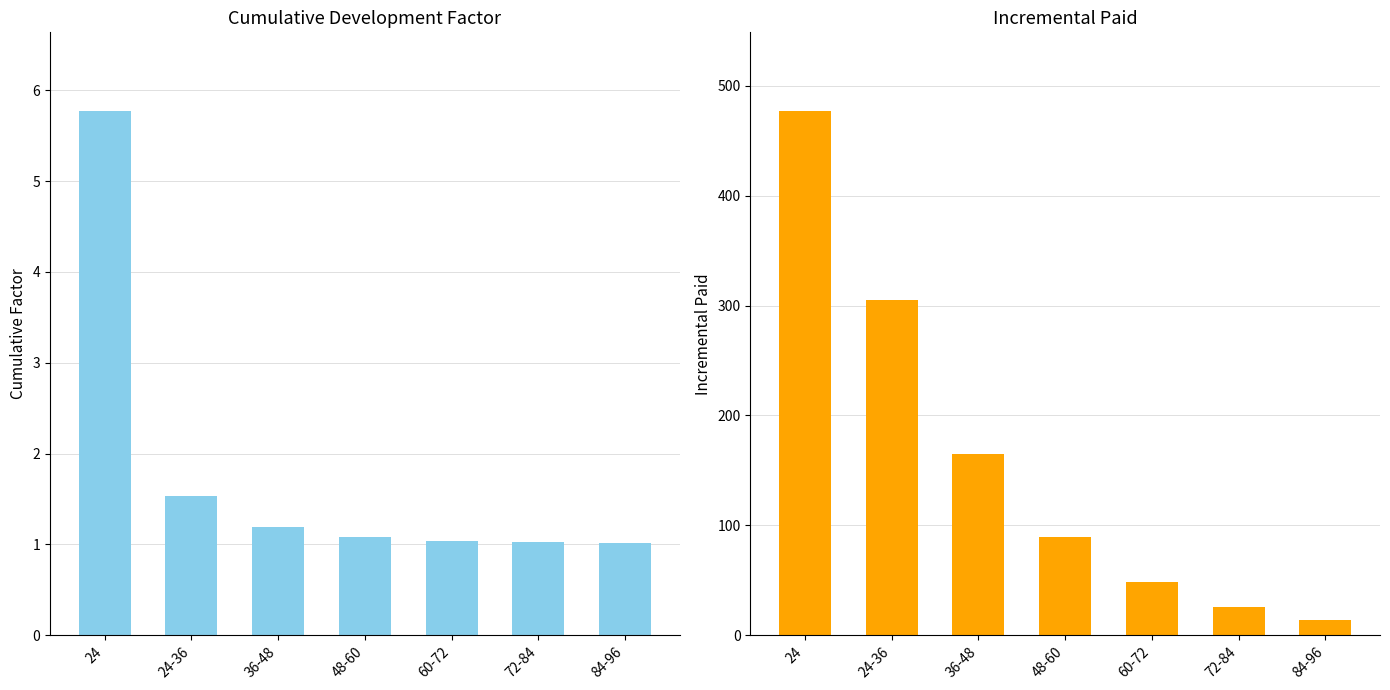

What is the label of the 4th bar from the right?

48-60